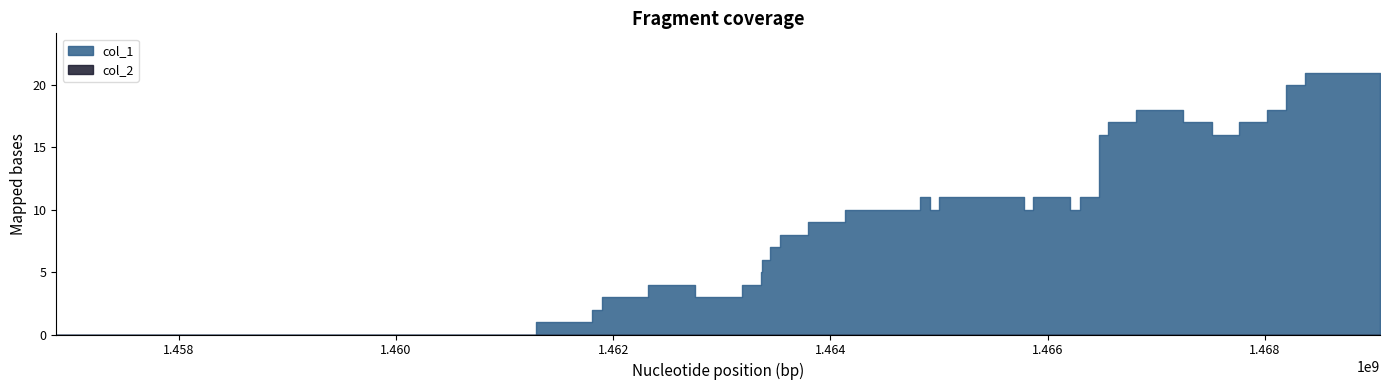

What are all the series names shown in the legend?

col_1, col_2